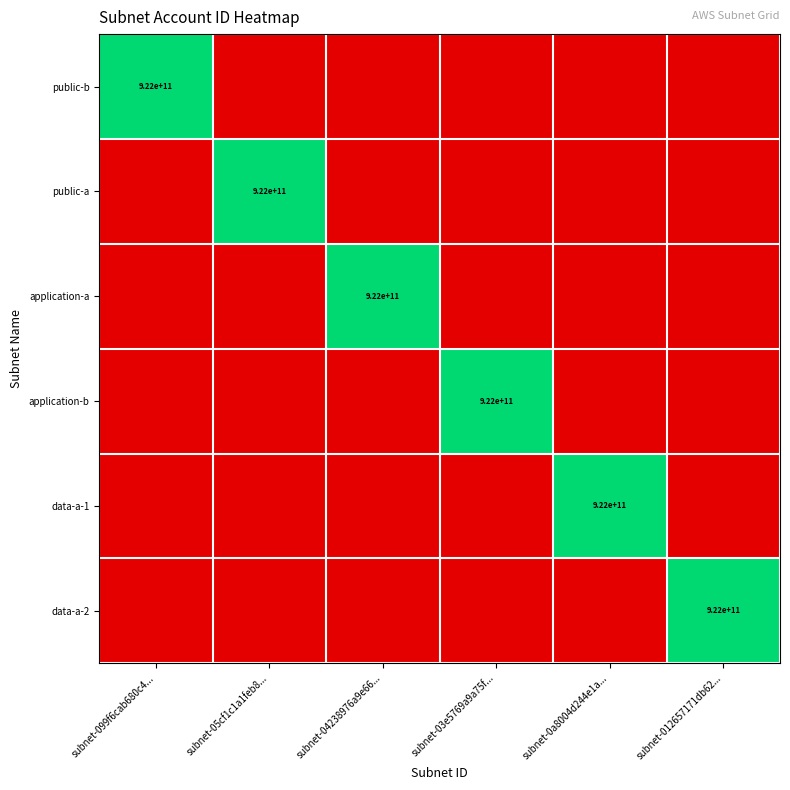

Between subnet-03e5769a9a75f... and subnet-099f6cab680c4..., which is larger?

subnet-099f6cab680c4...